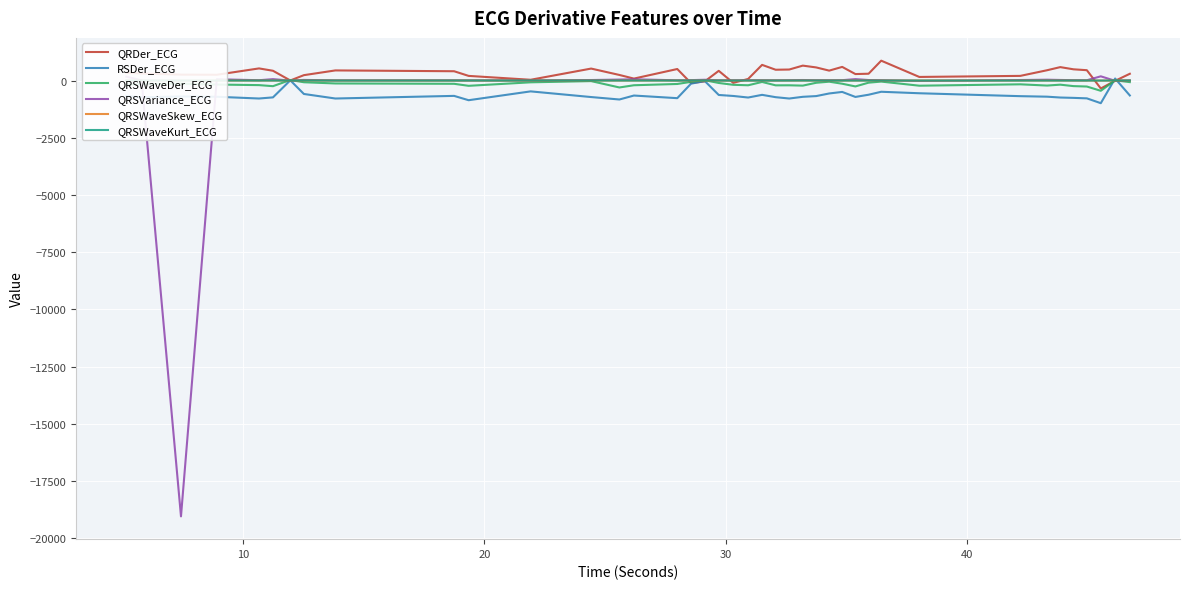

Which series has the widest spread of values?

QRSVariance_ECG